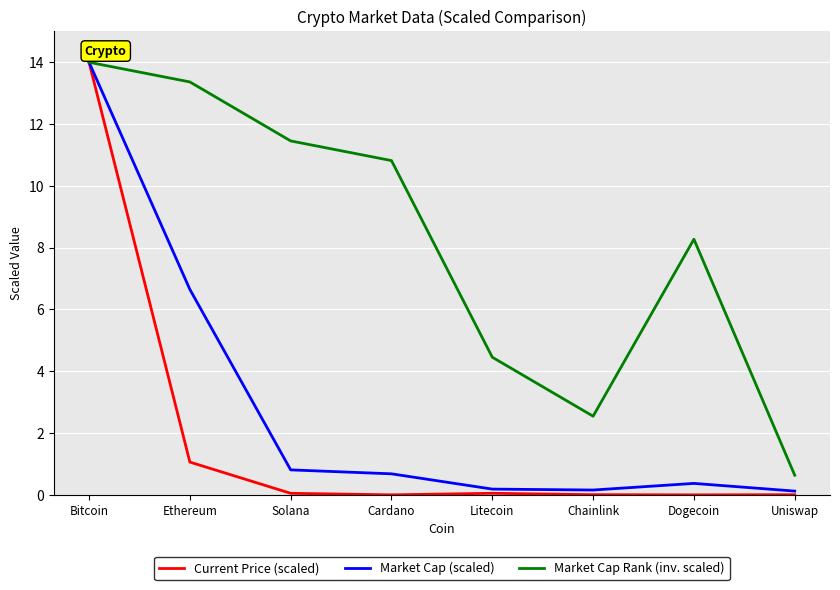

What is the difference between the Market Cap (scaled) values at Cardano and Chainlink?

0.5